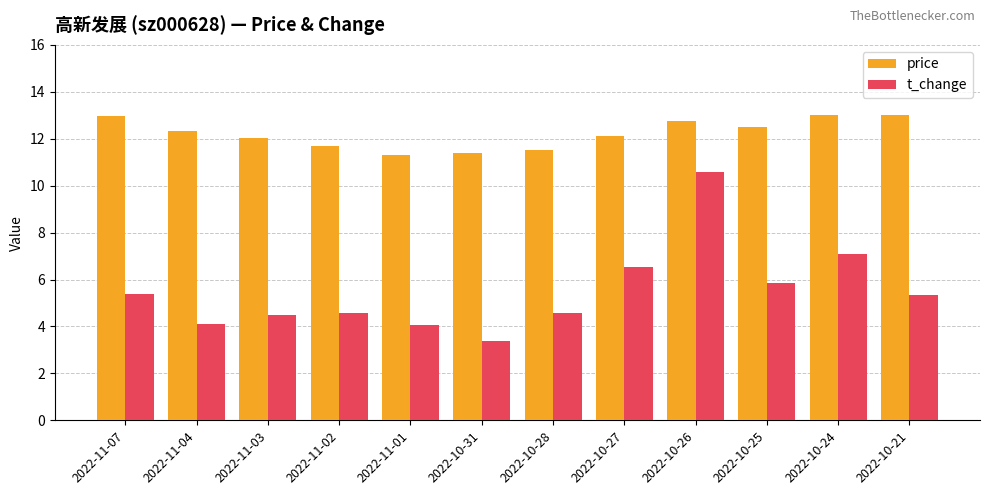

List the series in order of their peak value, highest first.

price, t_change